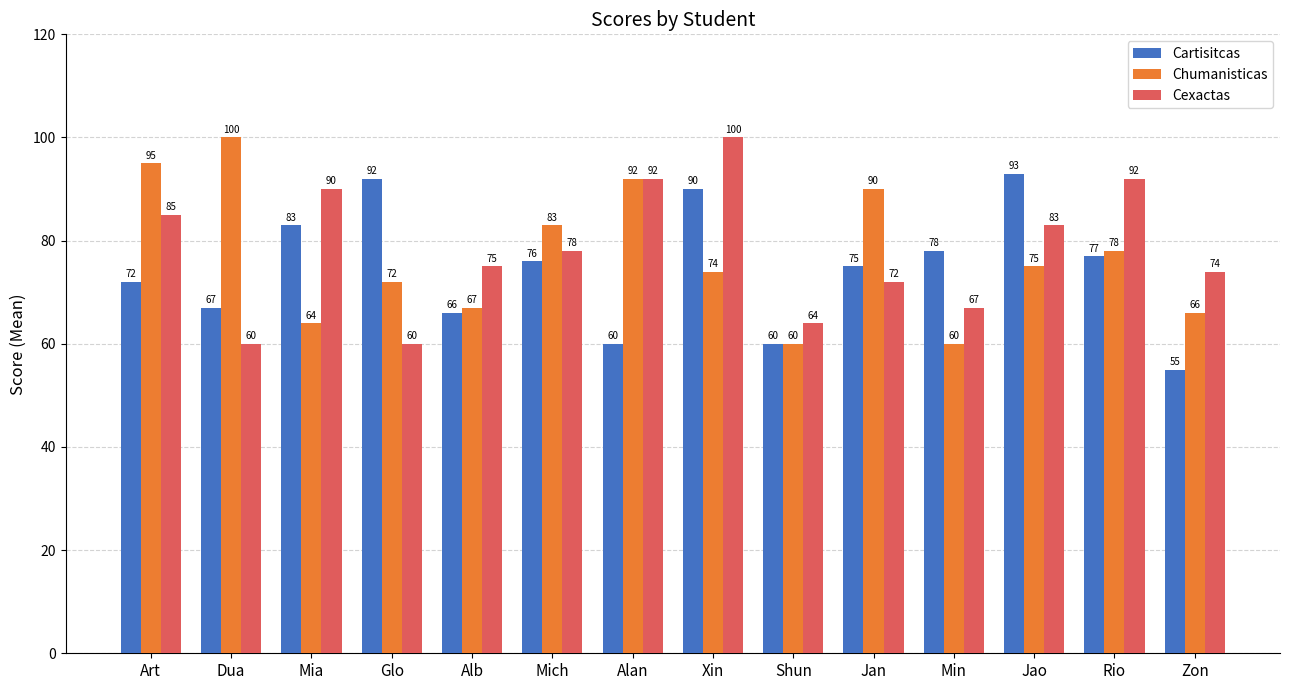

At which category is the sum across all series the highest?

Xin